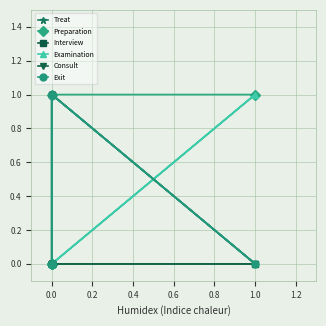

Is it true that Preparation equals 1 at 0.0?

False